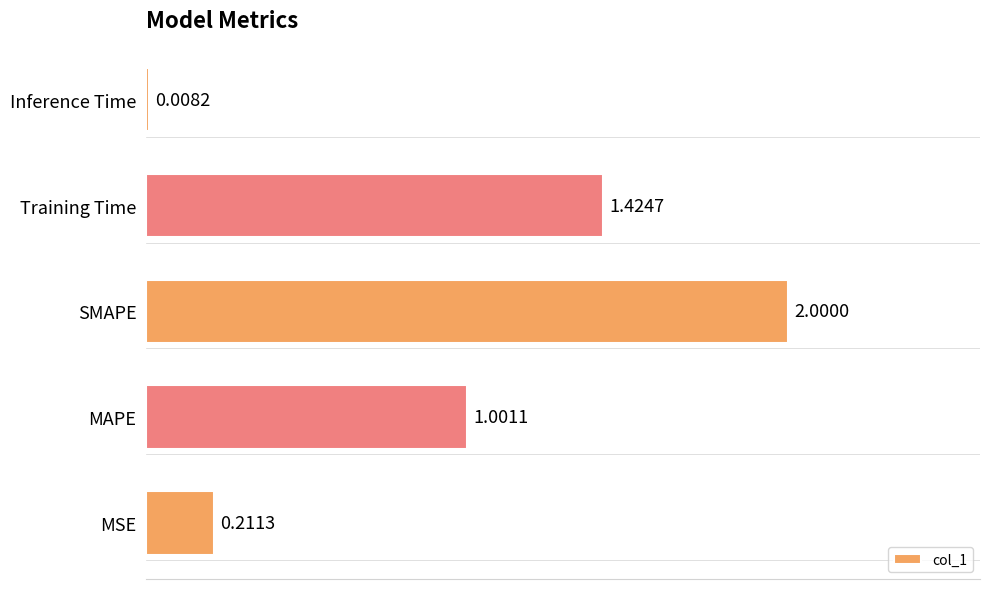

How many data points are above 1?

3